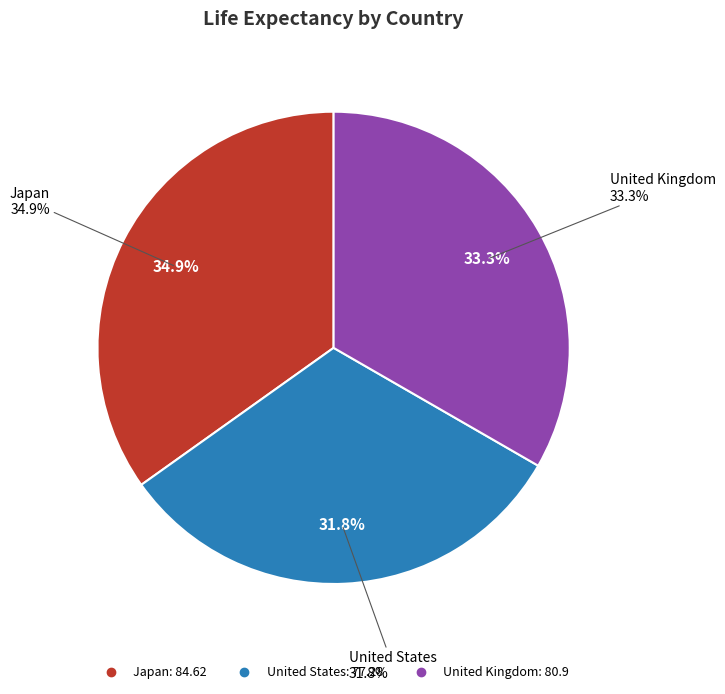

Is it true that United Kingdom is 20% of the pie?

False